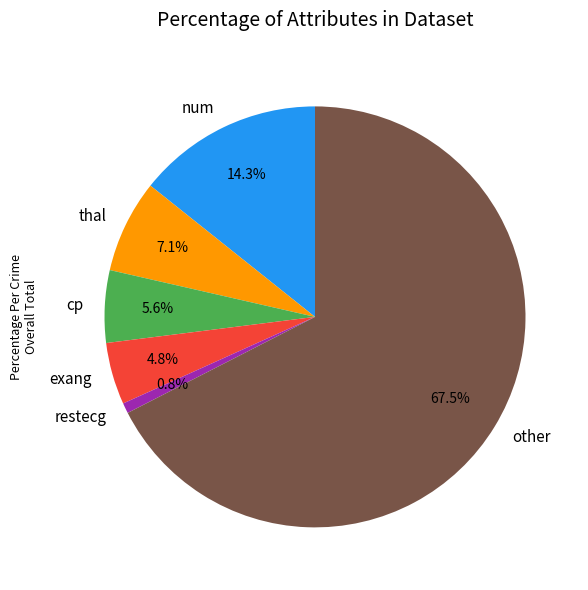

Rank the categories by value from highest to lowest.

other, num, thal, cp, exang, restecg